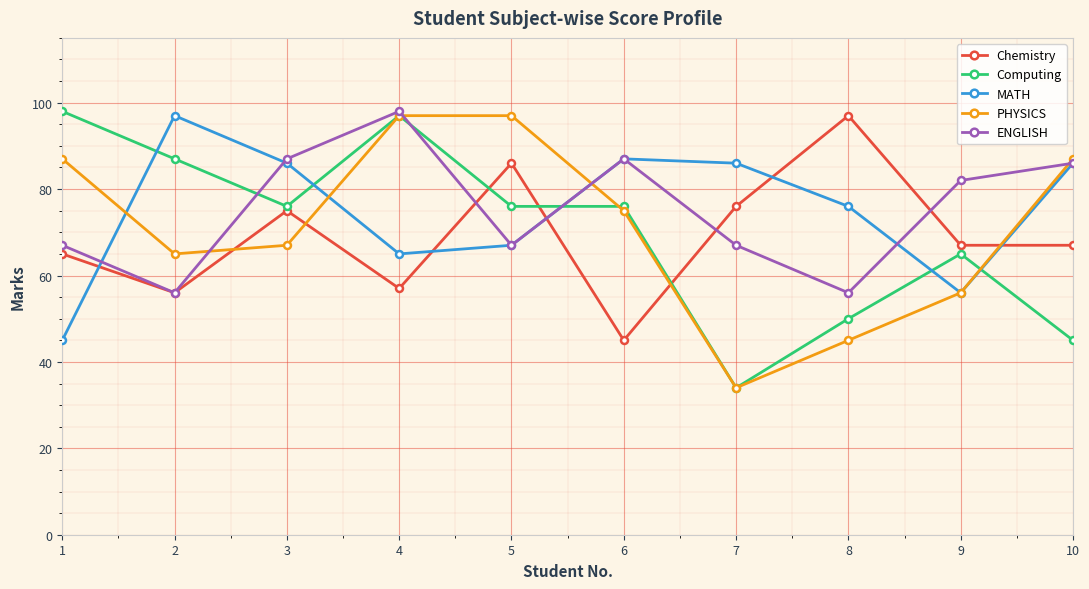

Between 3 and 5, which series saw the biggest shift?

PHYSICS